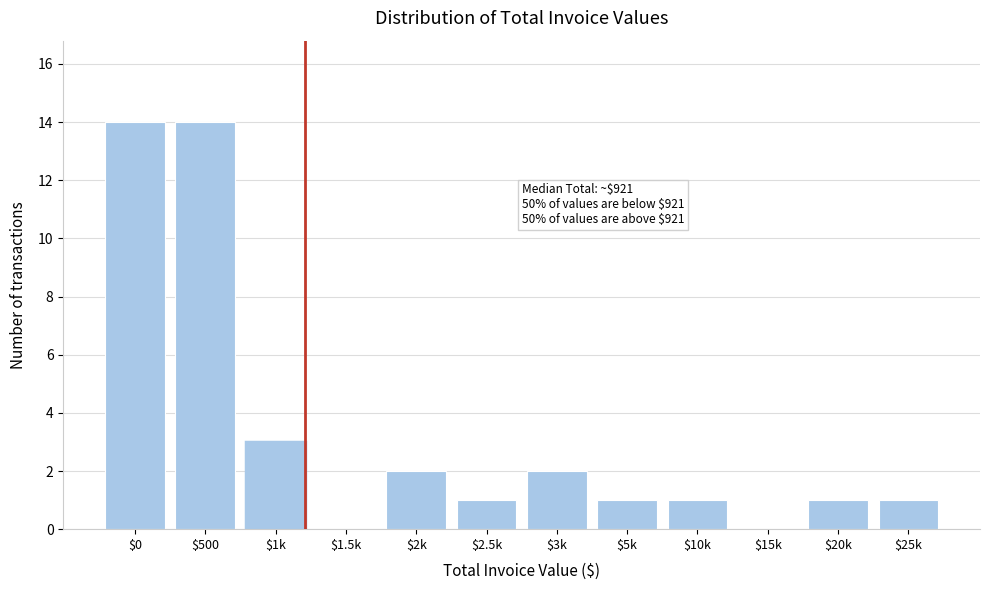

What is the sum of all values?

40